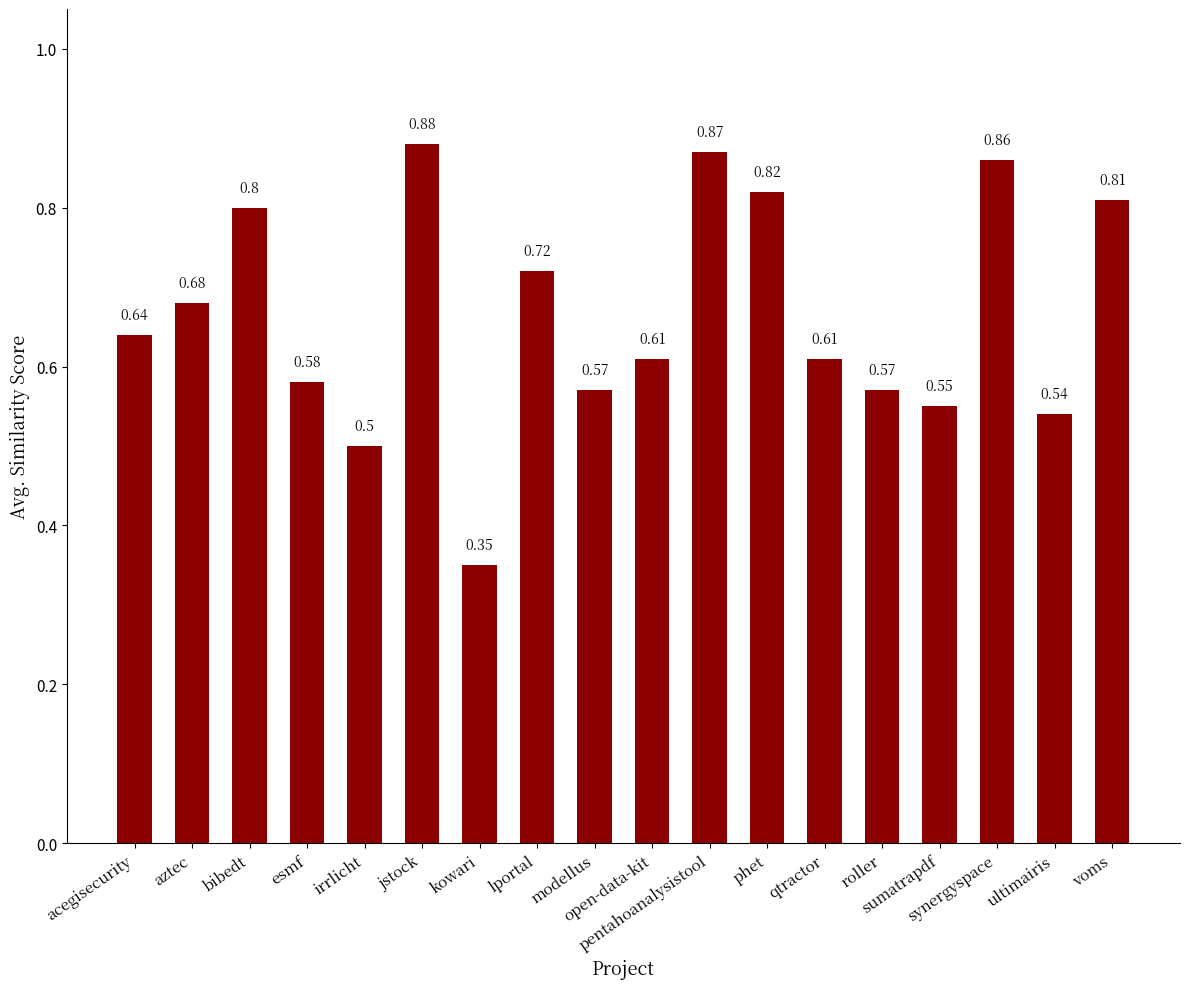

What is the difference between the maximum and minimum values?

0.5